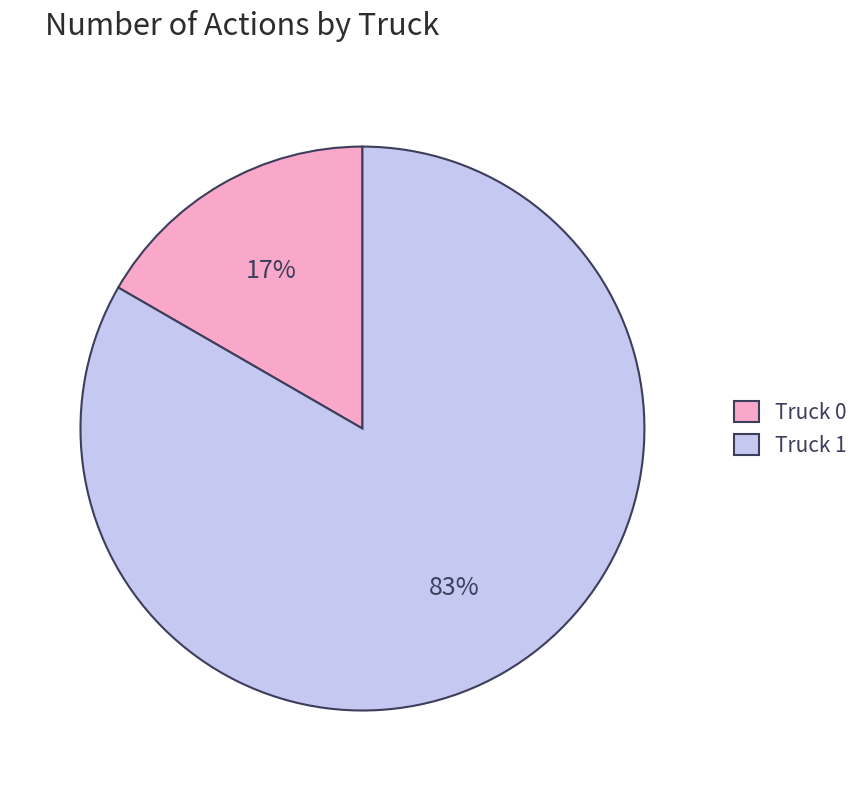

To the nearest percent, what portion does Truck 0 represent?

17%